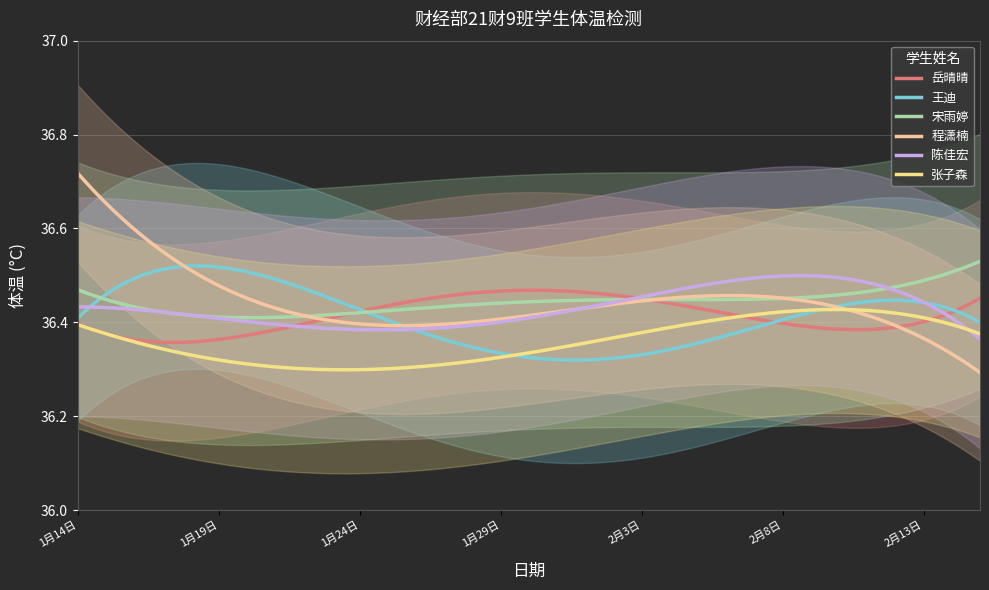

What value does the 陈佳宏 series have at 1月17日?

36.4